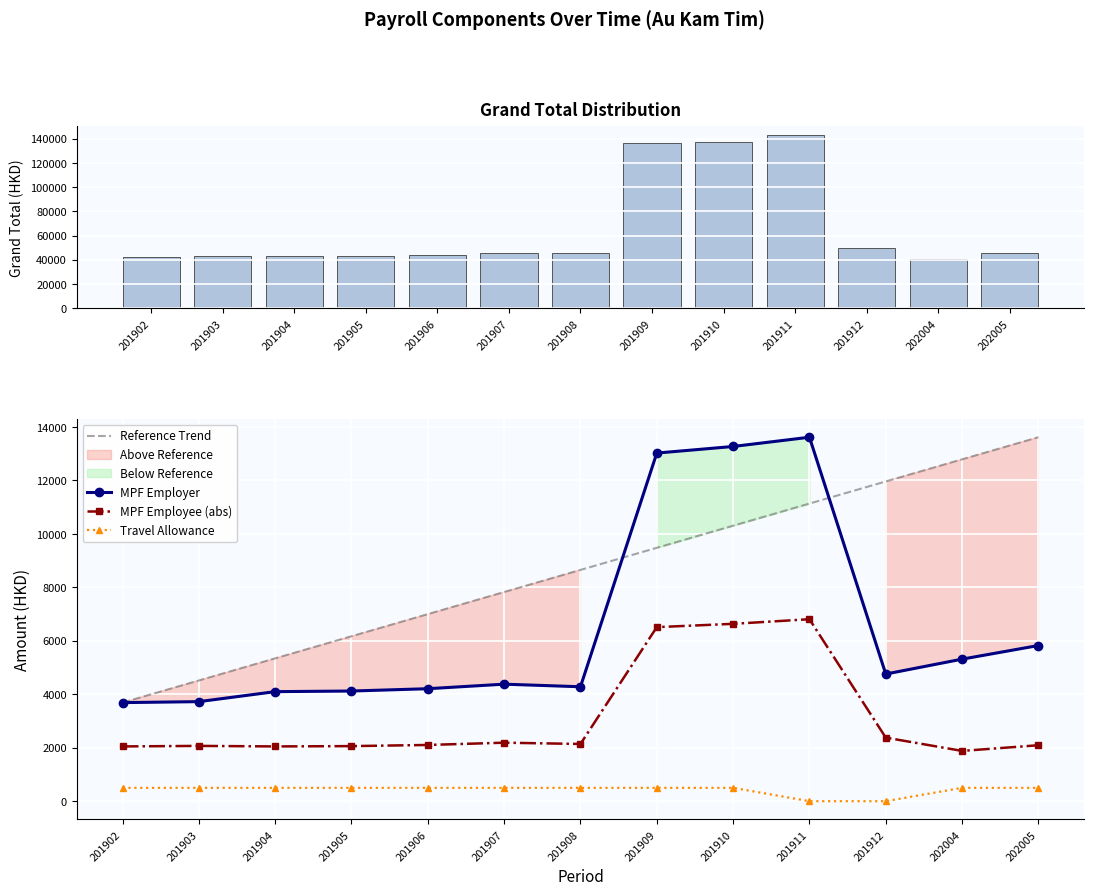

Reading left to right, list all the values displayed in this chart.

Grand Total: 42626.5	43042.5	43036.3	43282.1	44291.3	45973.1	45459.5	136765.0	137351.3	142983.8	49453.8	41059.4	45604.8
Reference Trend: 3688.8	4516.2	5343.6	6171.0	6998.4	7825.8	8653.2	9480.6	10307.9	11135.3	11962.7	12790.1	13617.5
MPF Employer: 3688.8	3724.8	4098.7	4122.1	4208.7	4378.4	4281.9	13025.2	13271.5	13617.5	4757.5	5315.1	5824.8
MPF Employee (abs): 2049.3	2069.3	2049.3	2061.1	2104.3	2189.2	2140.9	6512.6	6635.8	6808.8	2378.8	1881.3	2093.7
Travel Allowance: 500.0	500.0	500.0	500.0	500.0	500.0	500.0	500.0	500.0	0.0	0.0	500.0	500.0